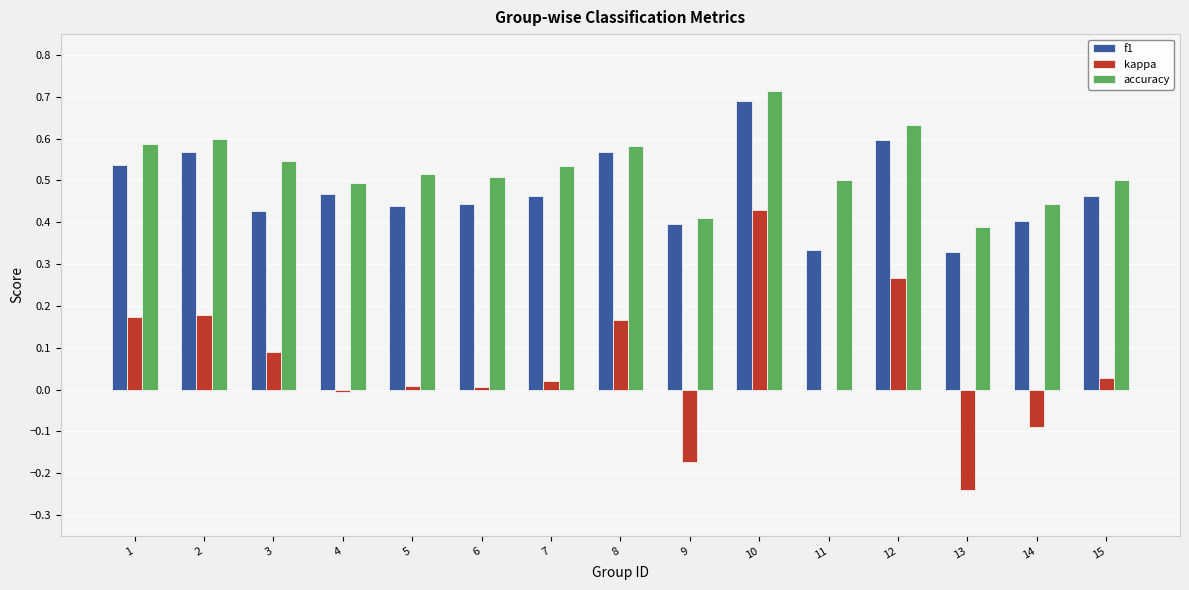

Which series changed the most between 4 and 14?

kappa